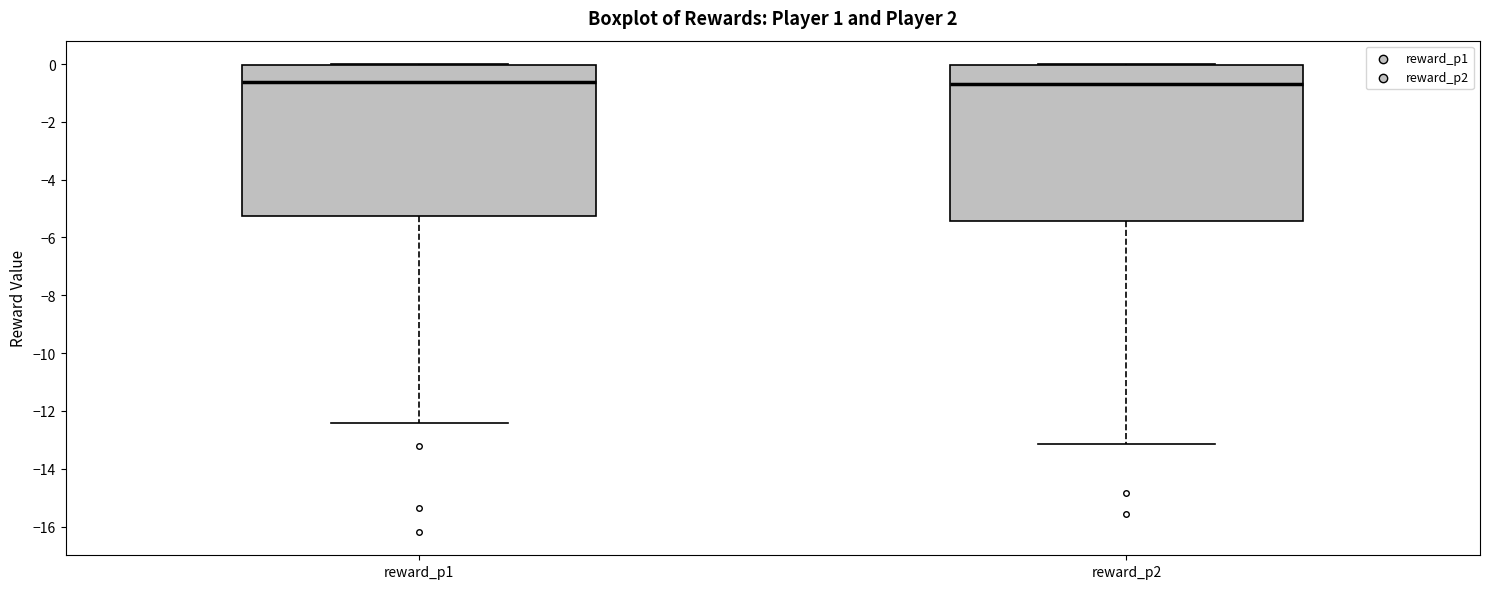

Reading left to right, transcribe this box plot: for each box, give where its median line is, the range the box spans, and where its two whiskers end, as read against the y-axis. The values are not printed on the chart, so give them approximately, as read against the axis.

reward_p1: median -0.6, box -5.2 to 0.0, whiskers -12.4 to 0.0
reward_p2: median -0.6, box -5.4 to 0.0, whiskers -13.2 to 0.0